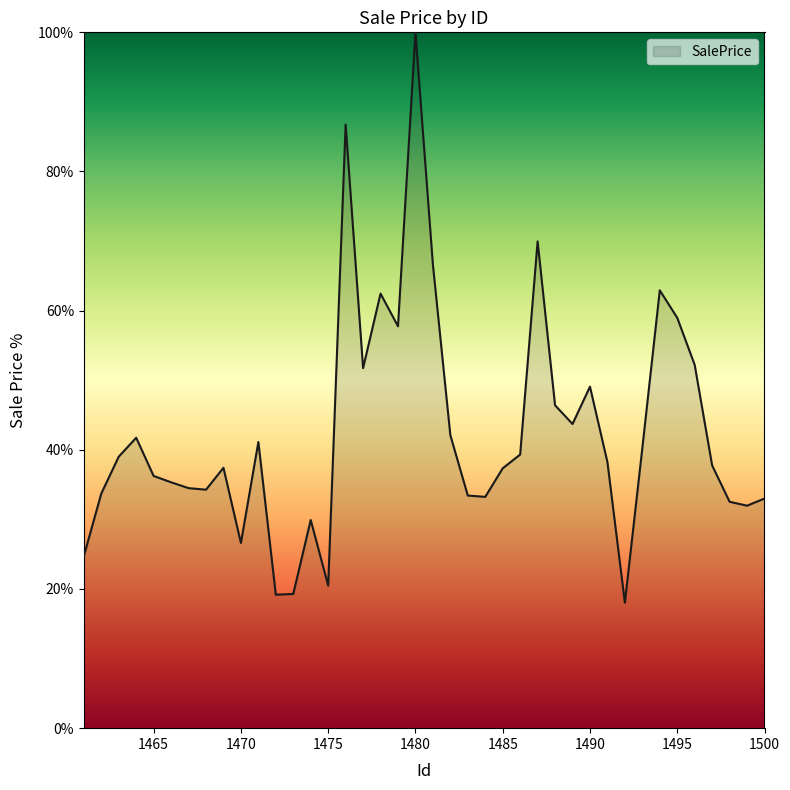

What is the maximum value shown in the chart?

100.0